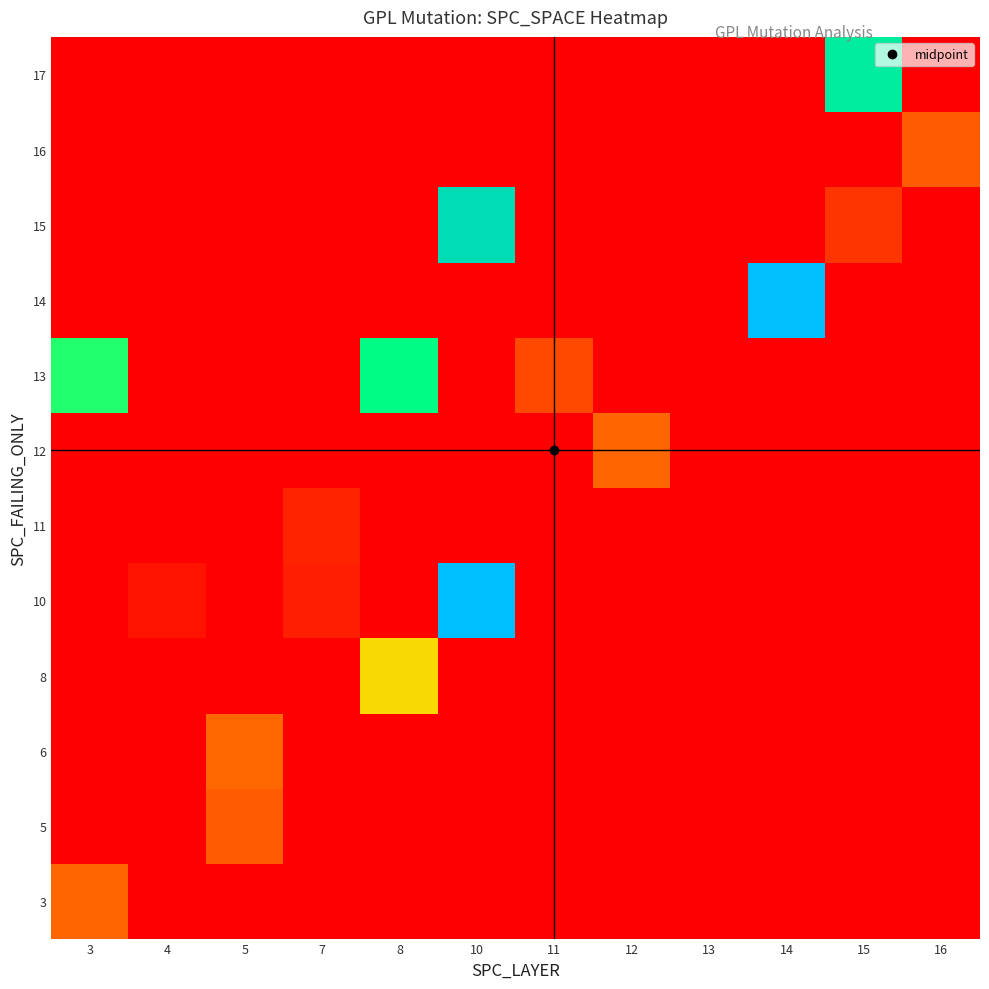

How many data points does each series have?

12